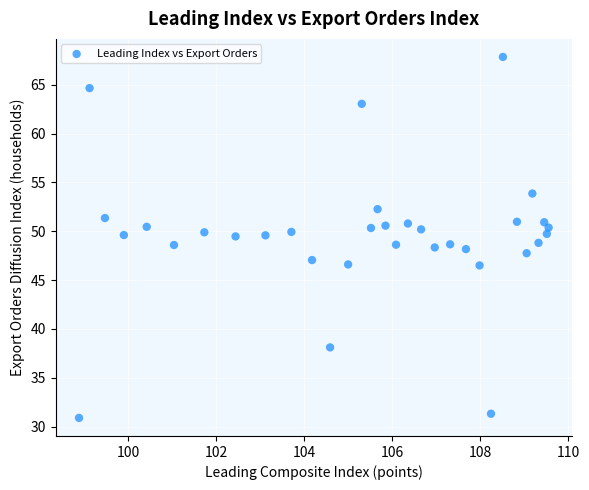

What is the range of X values (max minus min)?

10.7